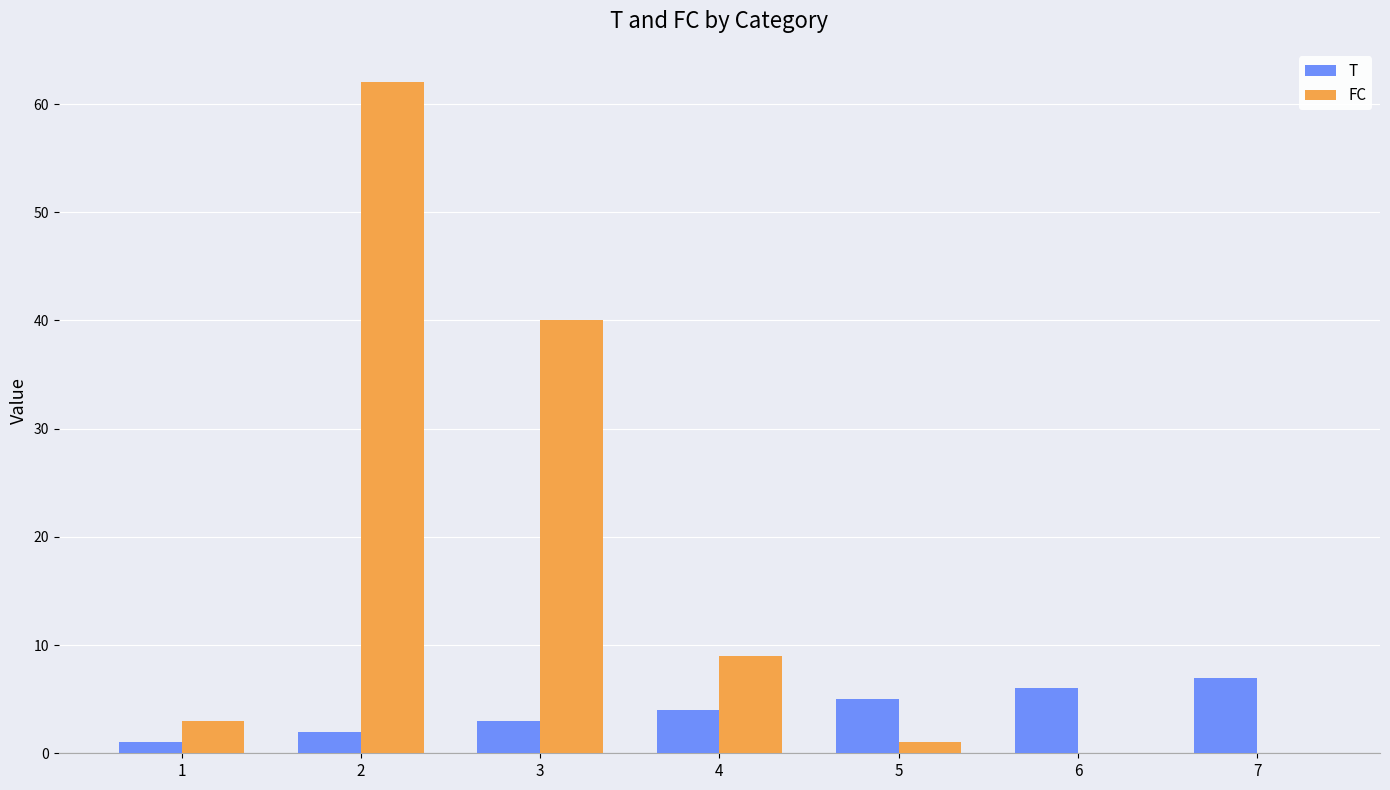

Is it true that FC equals 9 at 4?

True